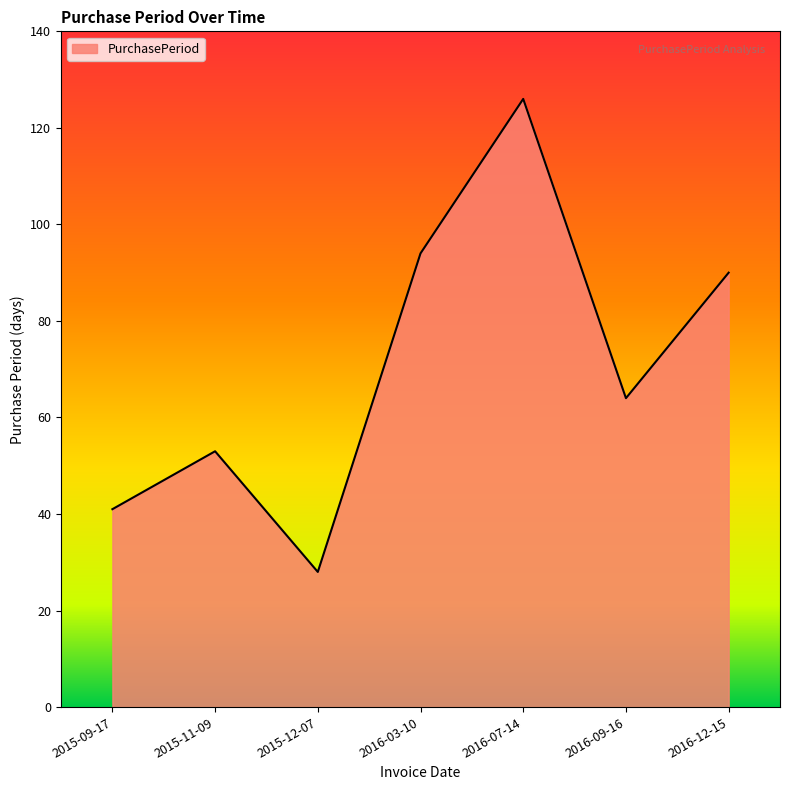

What is the difference between the values at 2015-12-07 and 2016-03-10?

66